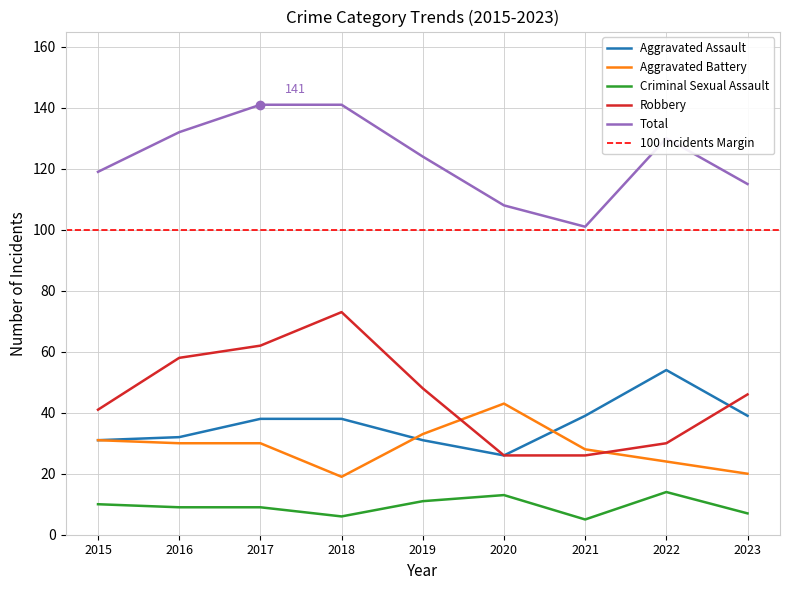

The Criminal Sexual Assault series shows 16 at 2015. True or false?

False